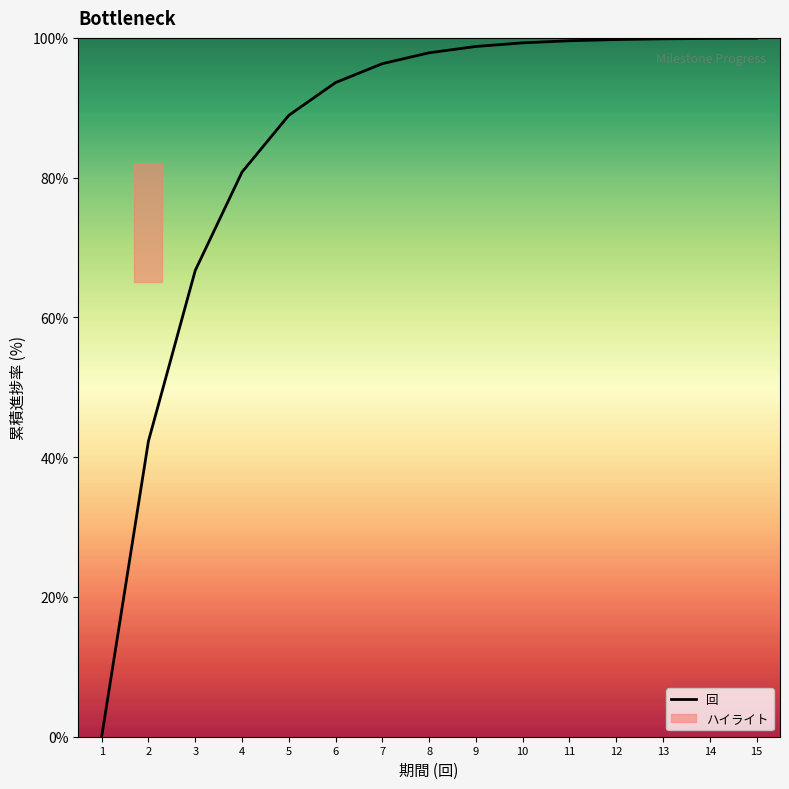

Does the chart display data point markers on the line(s)?

No